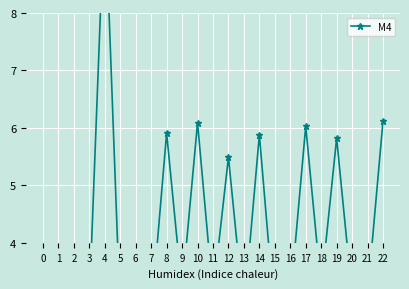

At which label does the data first exceed 3?

4